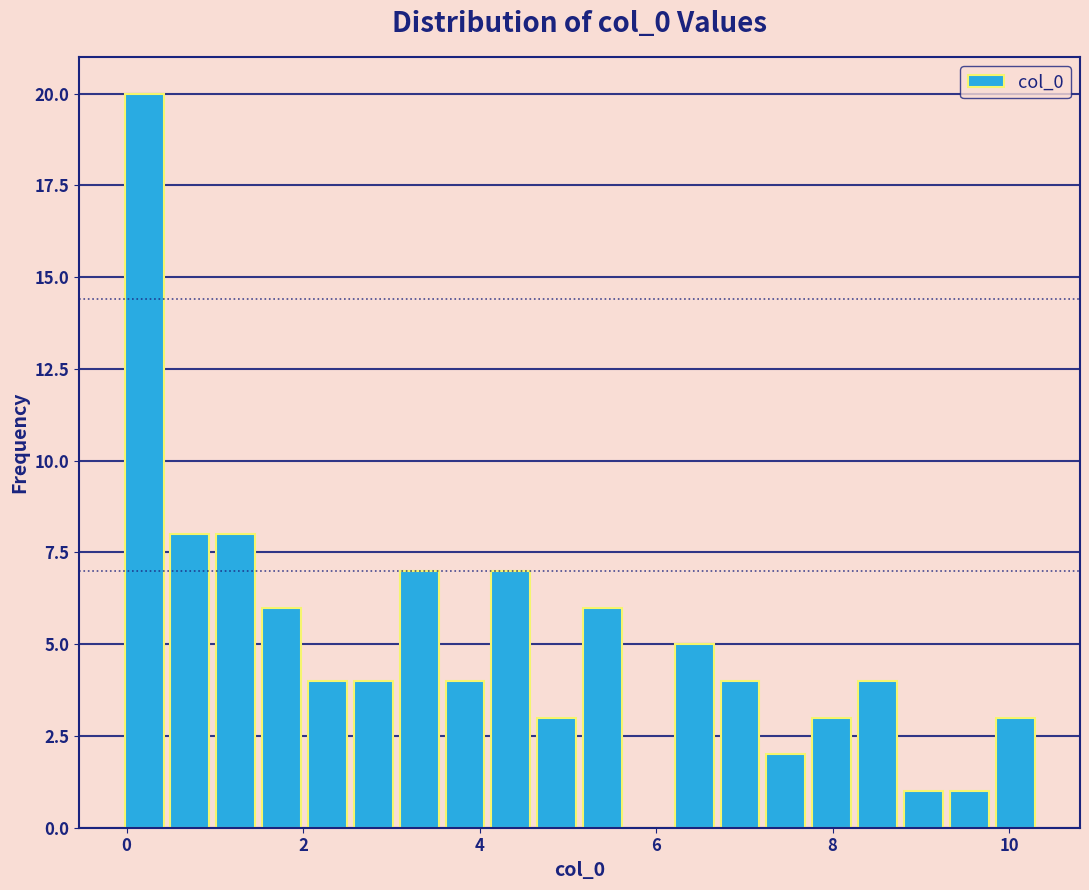

Around what value on the x-axis is the tallest bar? Give the approximate position of its centre, as read against the axis.

0.2